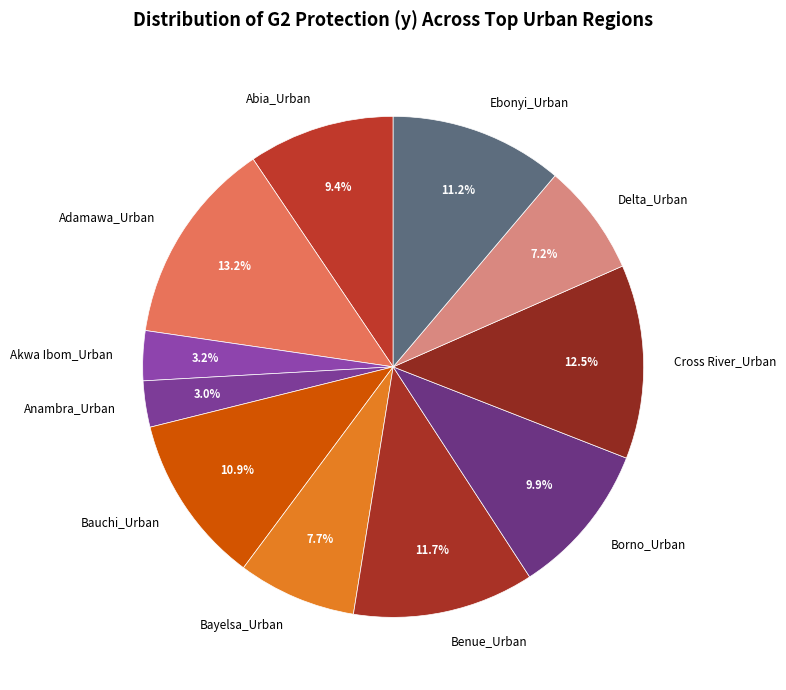

What percentage is the Bauchi_Urban slice, to the nearest percent?

11%